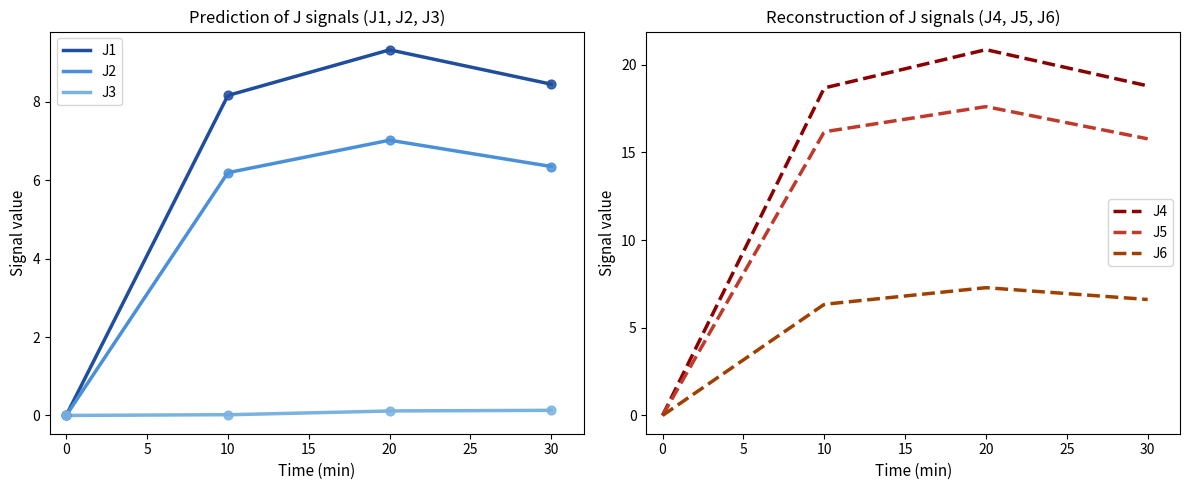

What is the maximum value for J1?

9.3